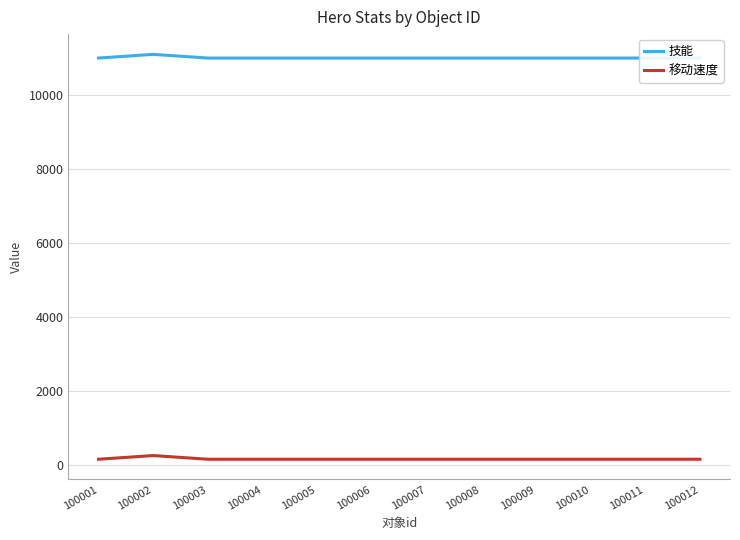

What is the approximate value of 技能 at 100001?

11001